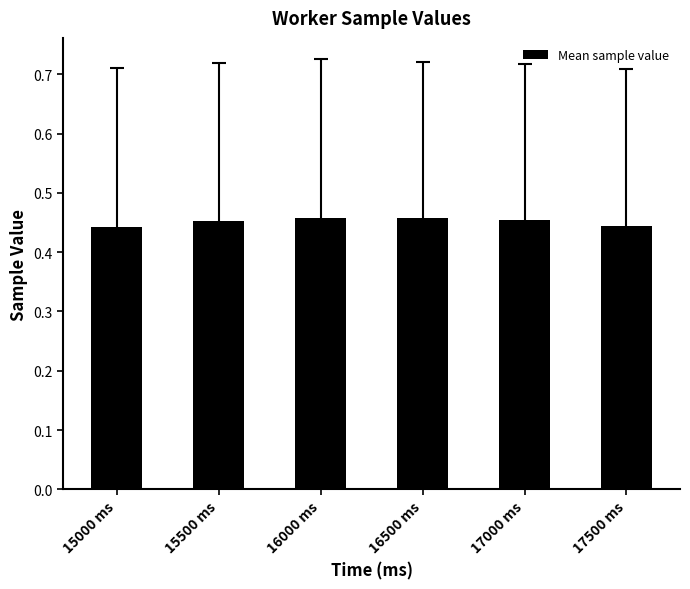

Which has a higher value, 16500 ms or 17500 ms?

16500 ms